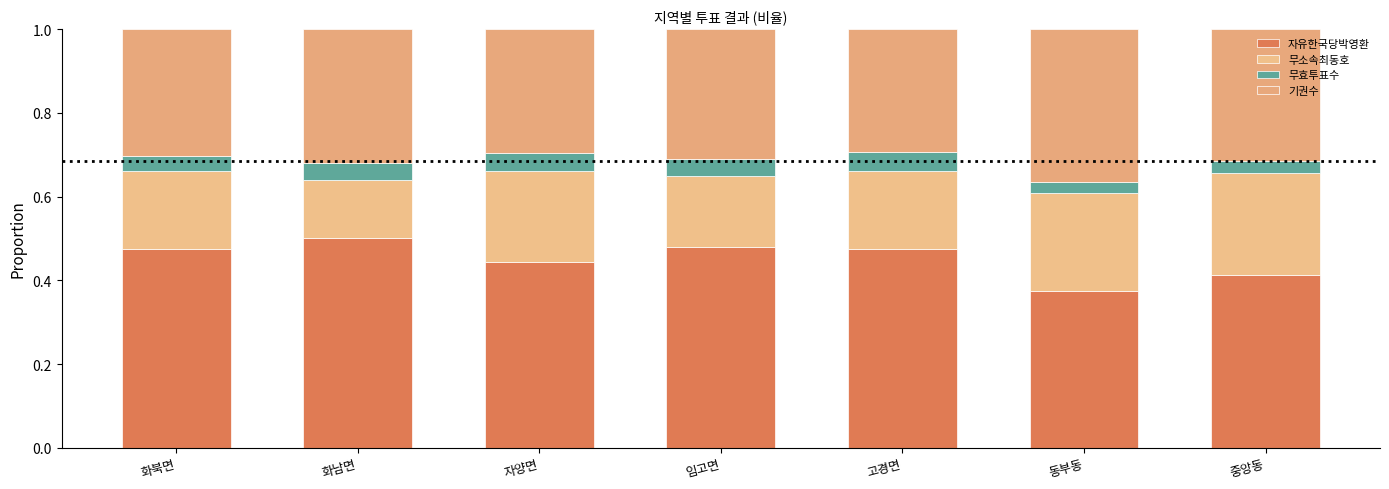

True or false: 무효투표수 has a value of 0.0 at 동부동.

False